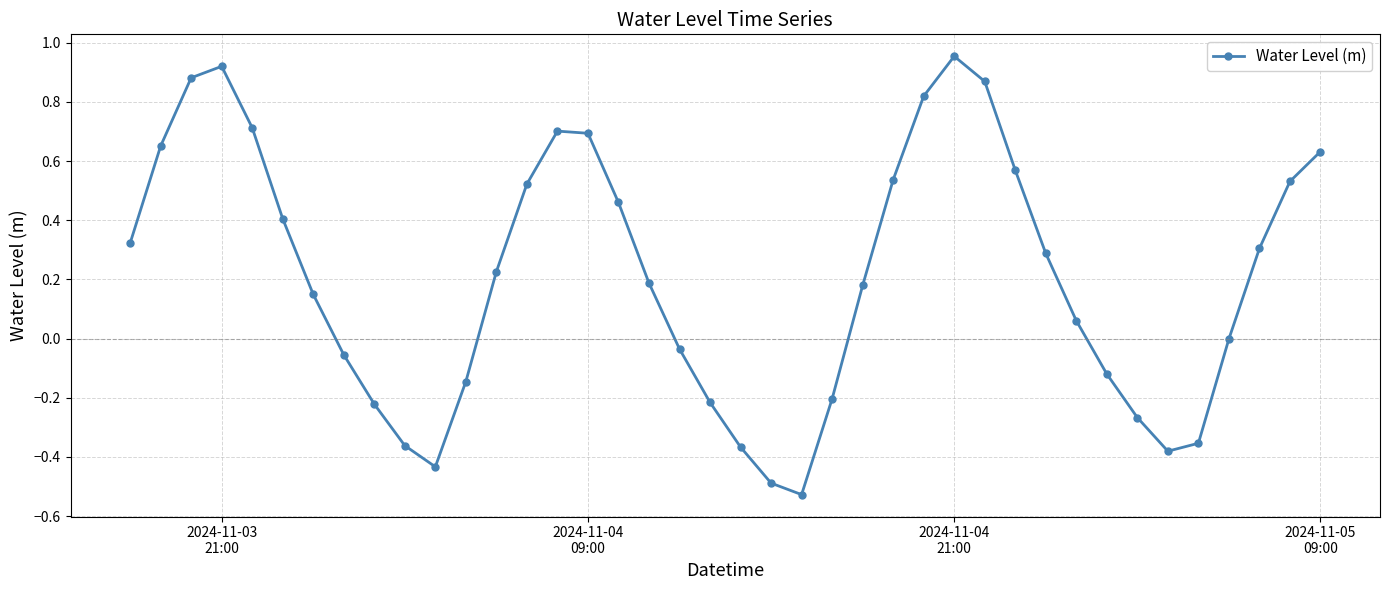

How many points are lower than both their immediate neighbors (excluding endpoints)?

3